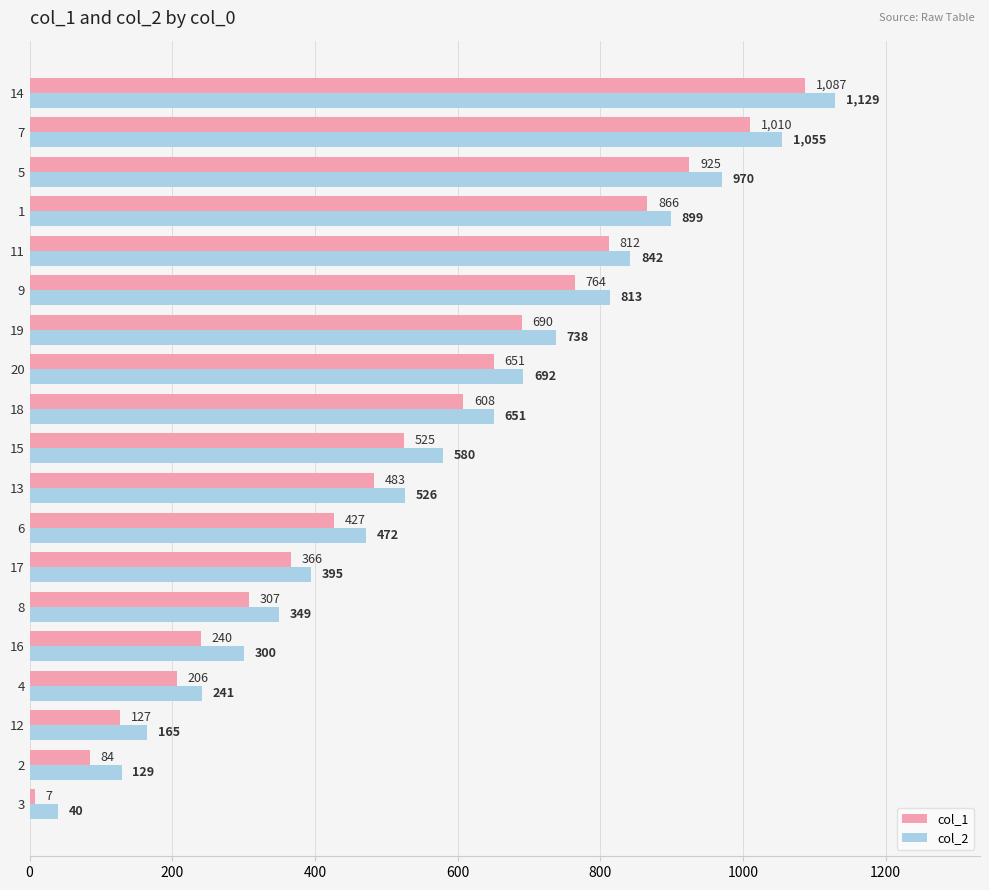

What is the sum of all col_2 values?

10986